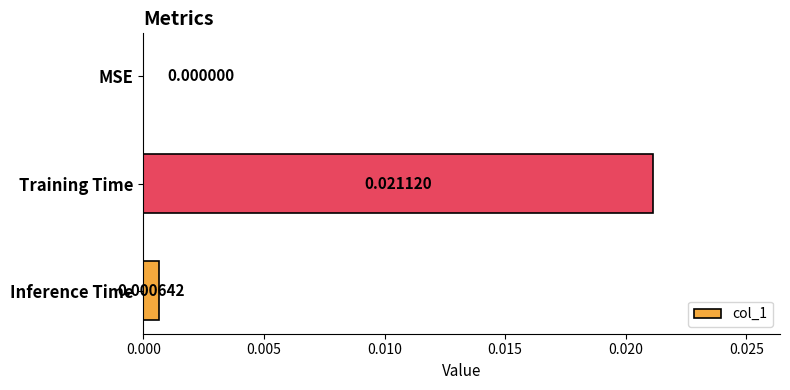

Which has a higher value, Inference Time or Training Time?

Training Time